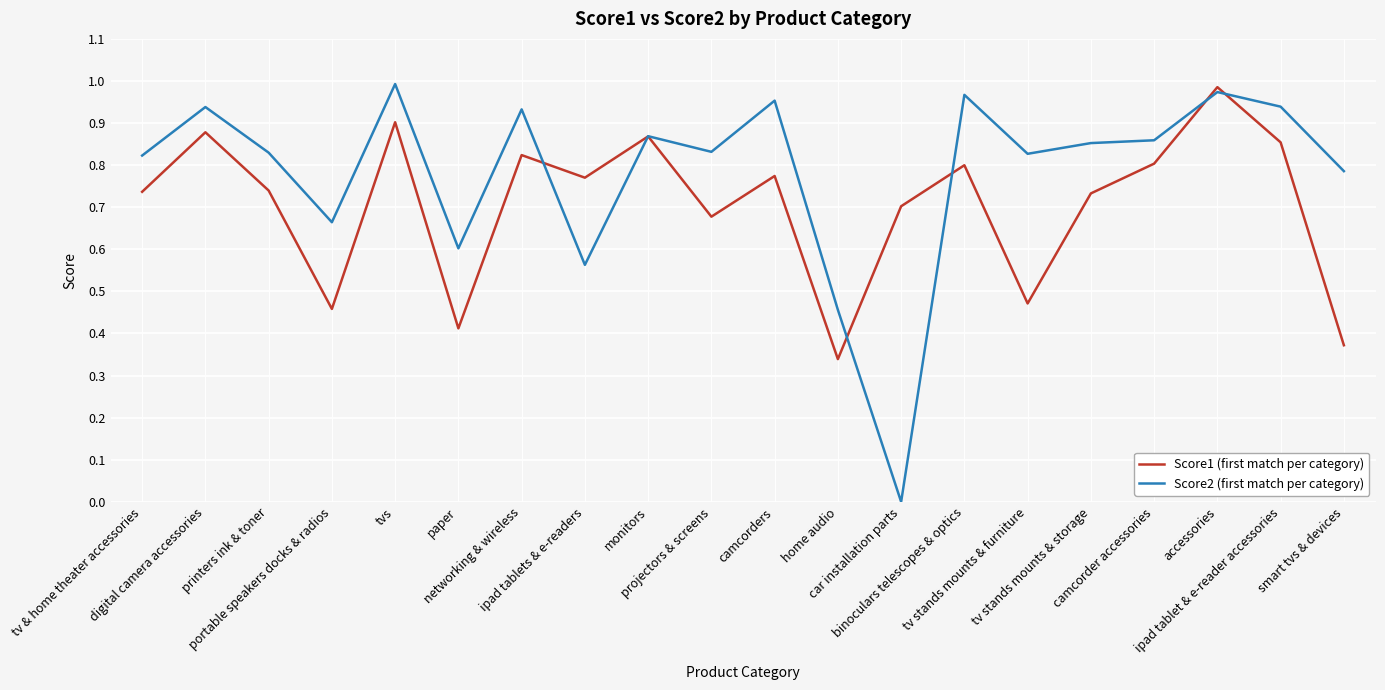

The value of Score2 (first match per category) at camcorder accessories is 0.9. True or false?

True